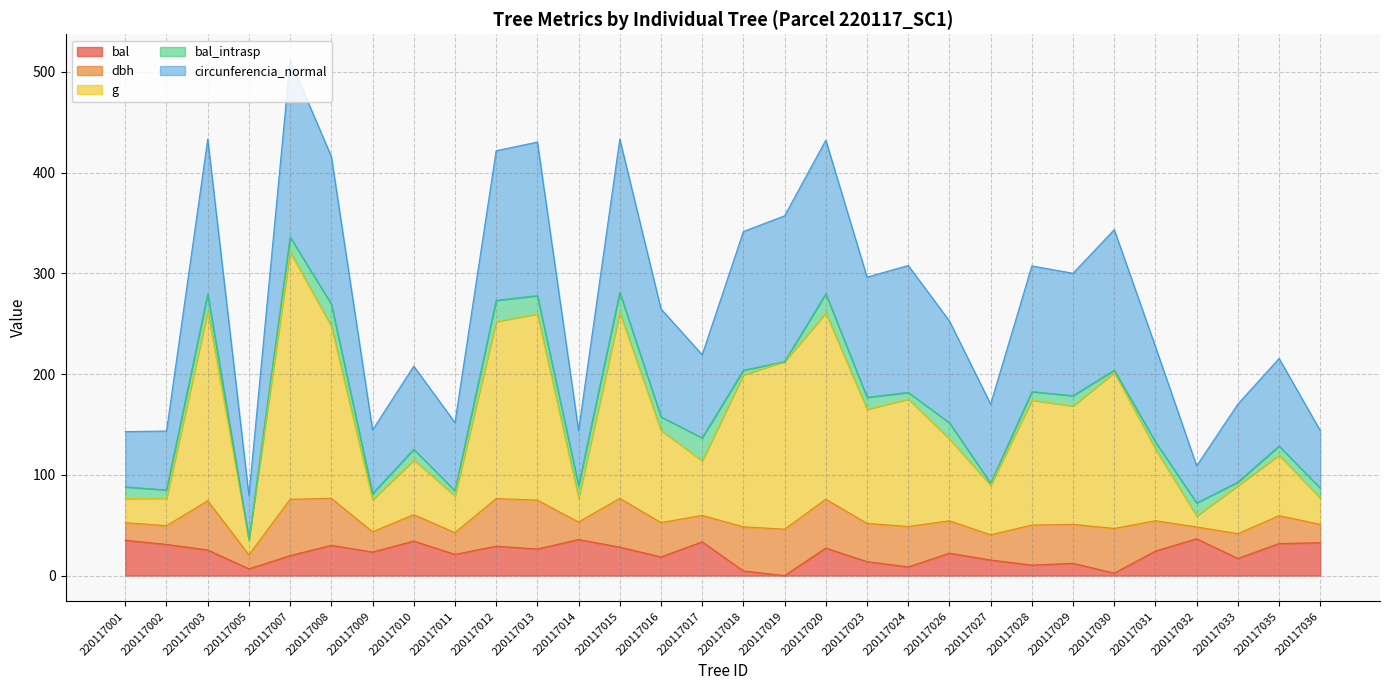

In bal, how many points are lower than both neighbors (excluding endpoints)?

10